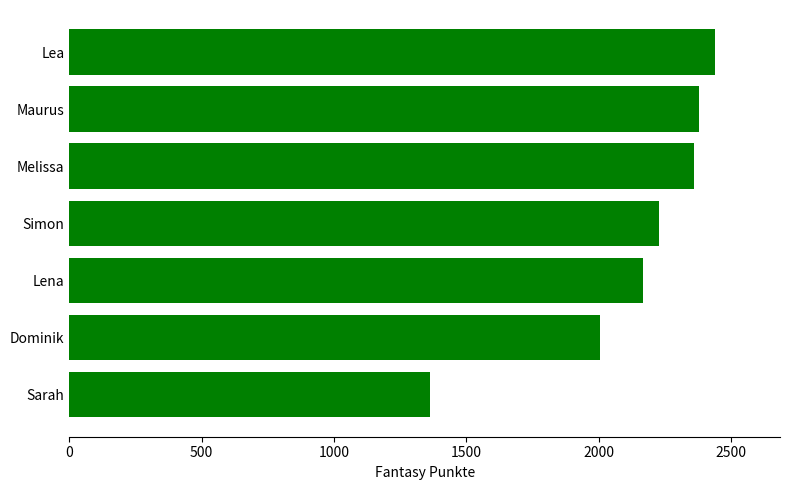

Are the bars horizontal?

Yes